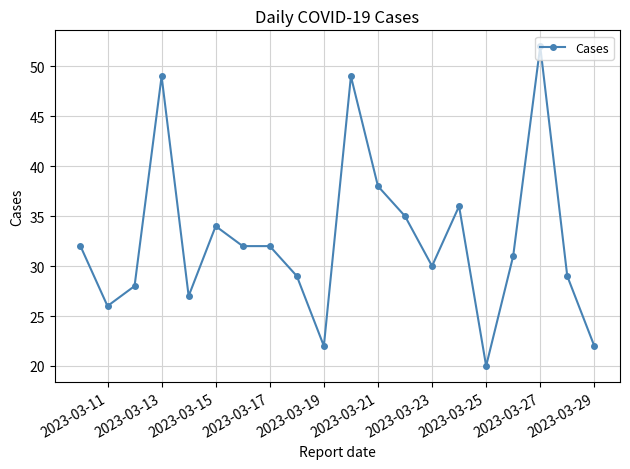

What is the difference between the maximum and minimum values?

32